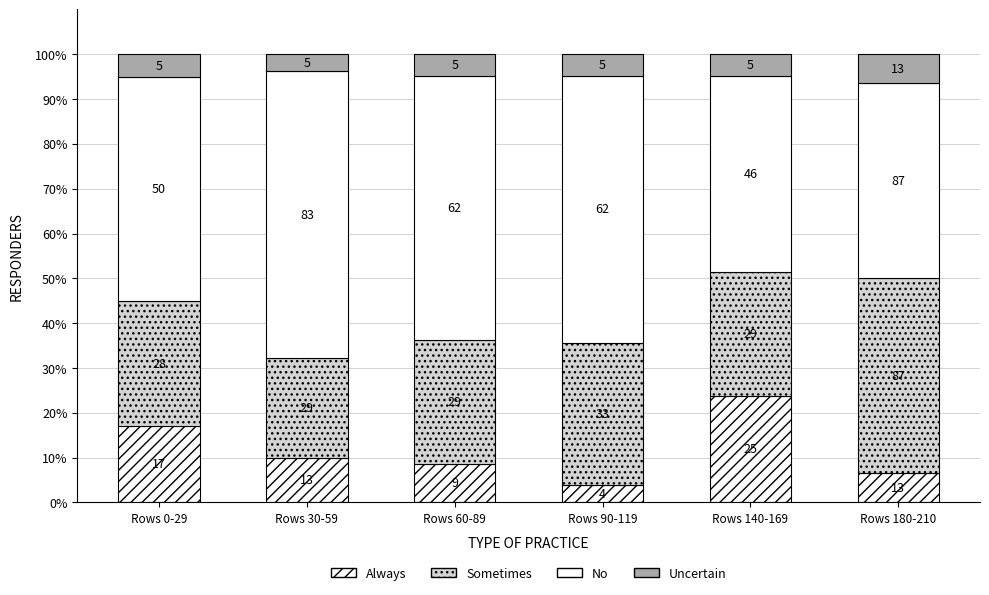

Does the chart contain any negative values?

No